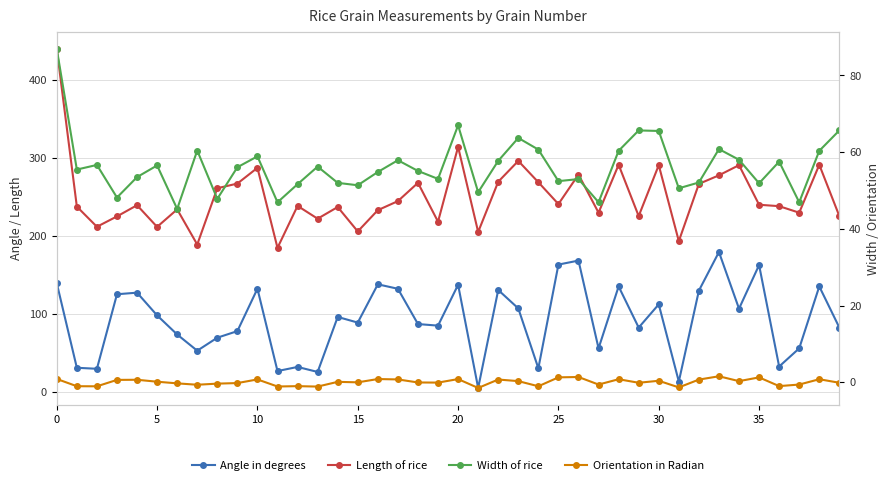

What is the approximate value of Angle in degrees at 16?

137.9